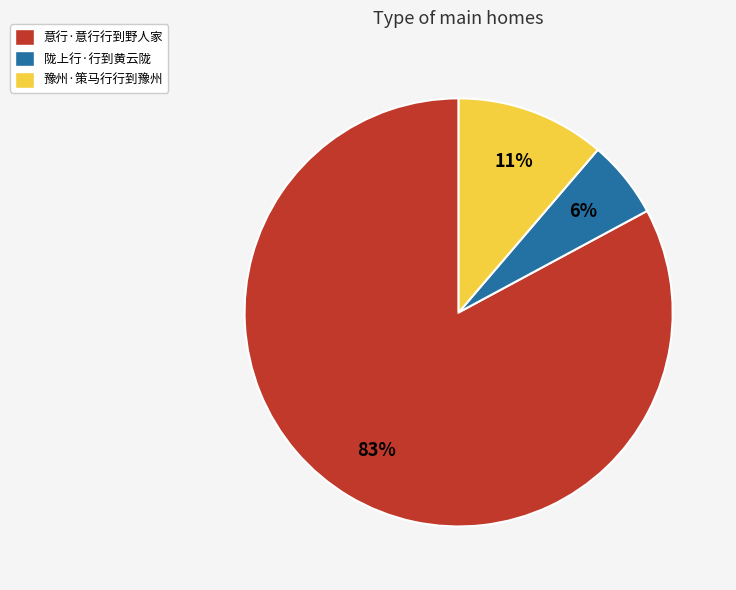

Count the number of slices in the pie.

3